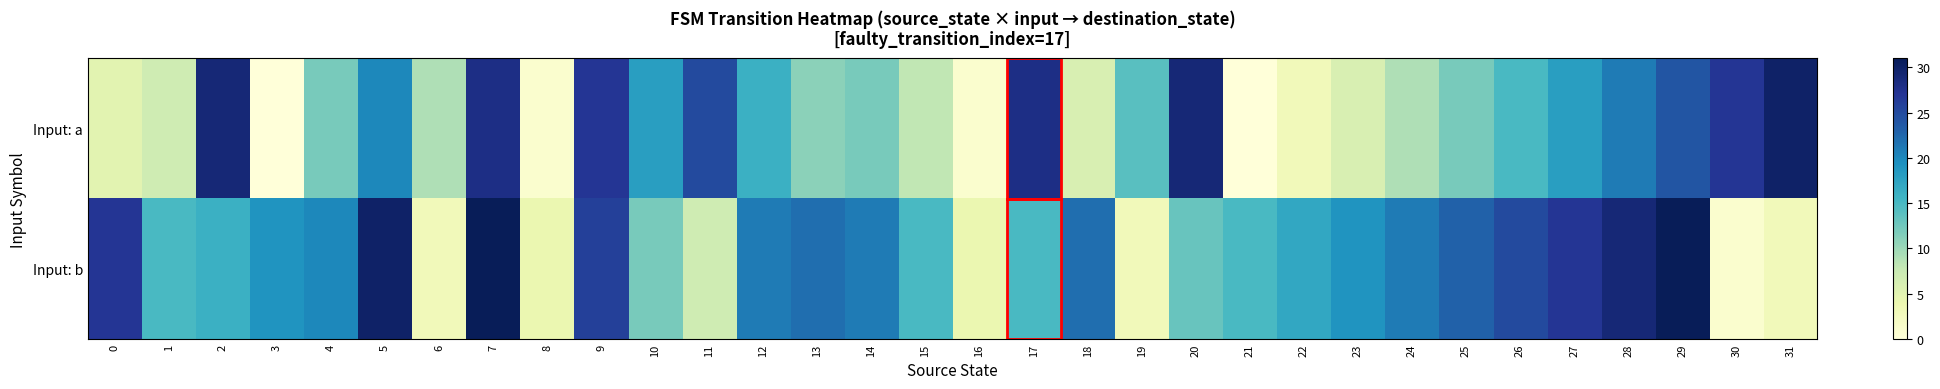

List the series in order of their peak value, highest first.

Input: b, Input: a